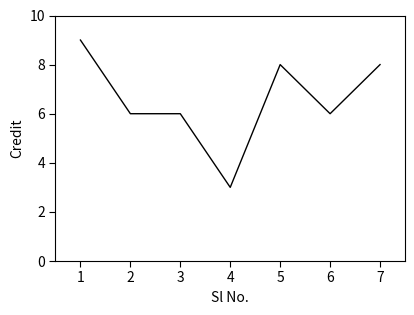

Count the number of data series in this chart.

1